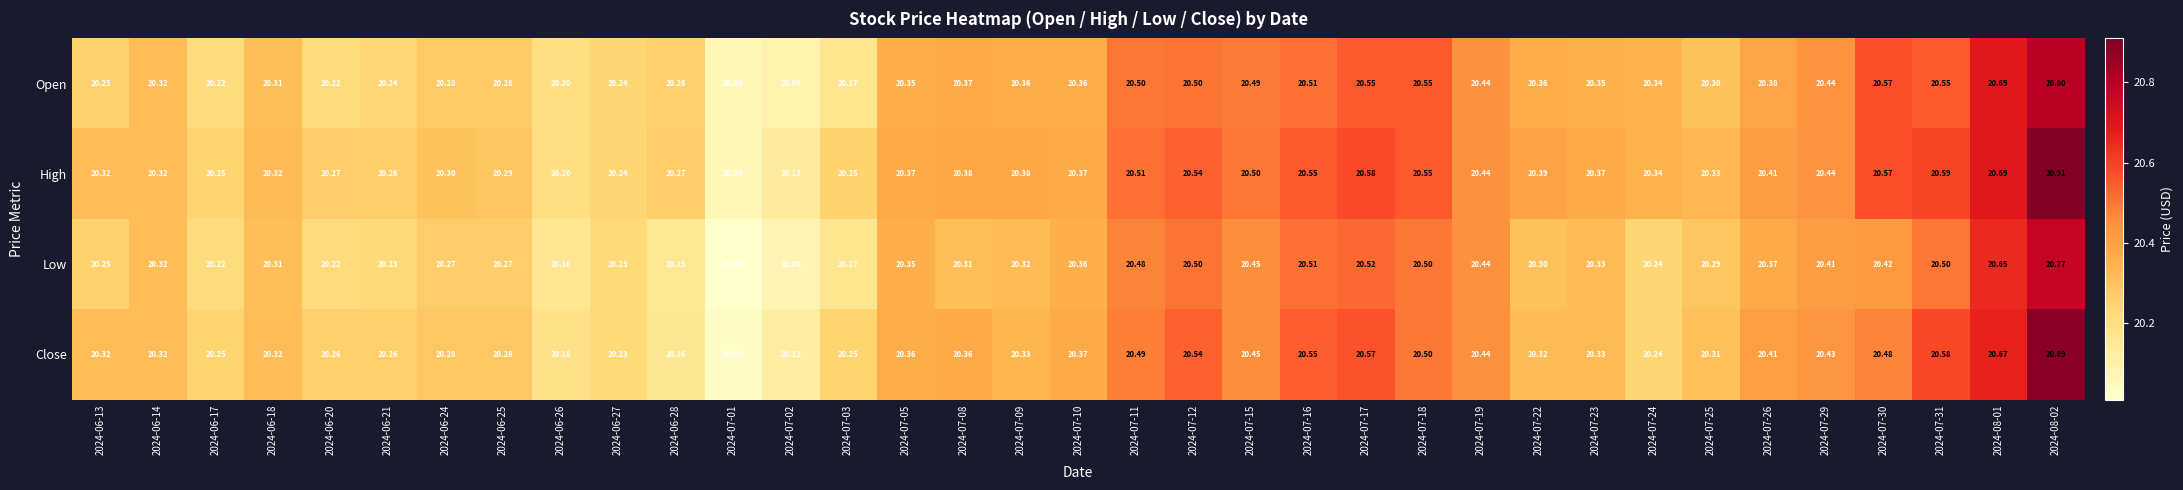

Which series has the largest total across all categories?

High